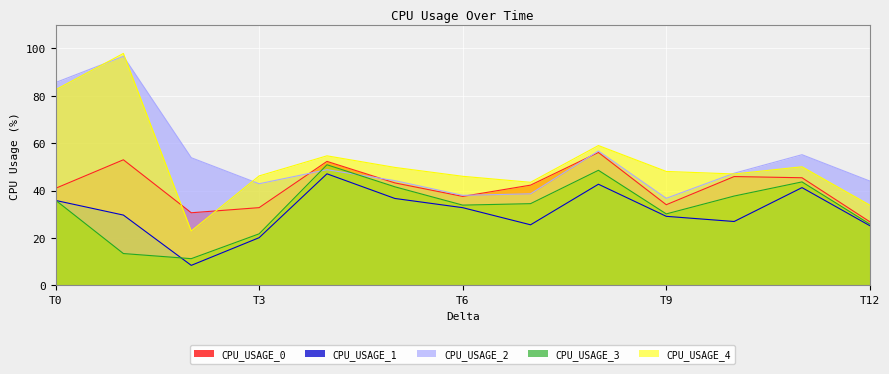

True or false: CPU_USAGE_3 and CPU_USAGE_1 intersect in this chart.

True